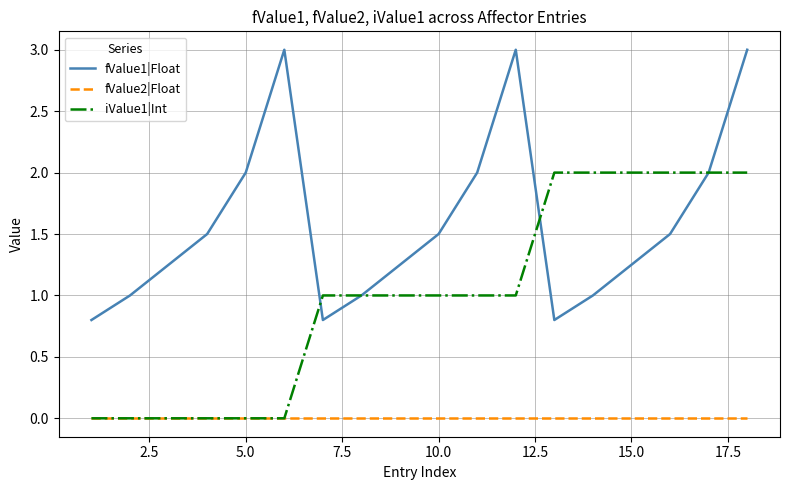

True or false: fValue2|Float and fValue1|Float cross at least once.

False